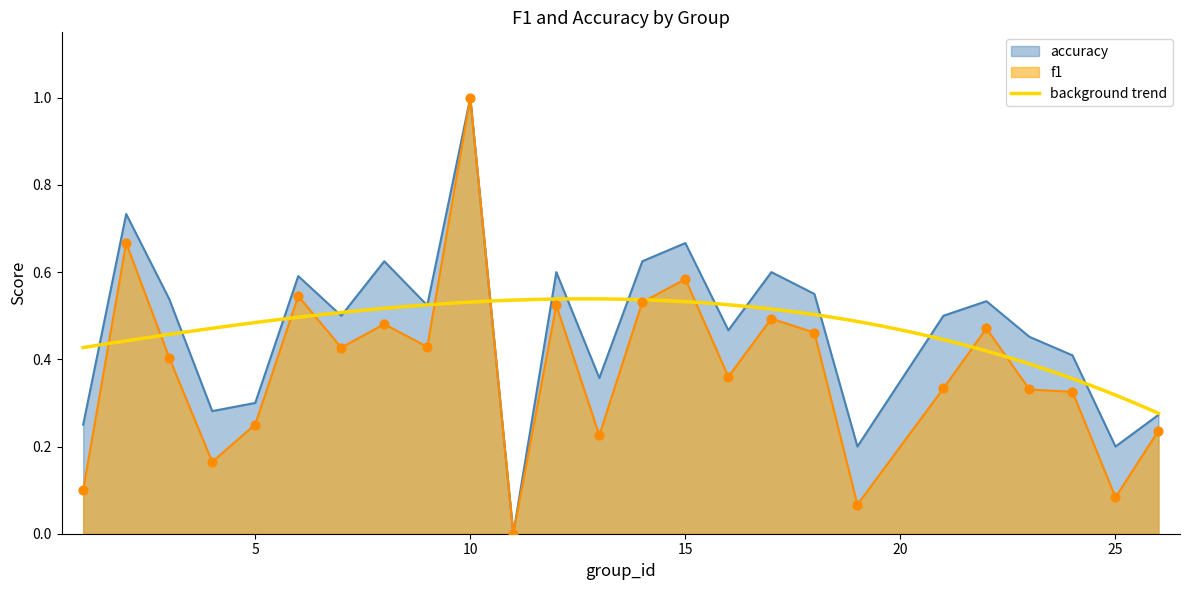

Which series has the largest total across all categories?

accuracy